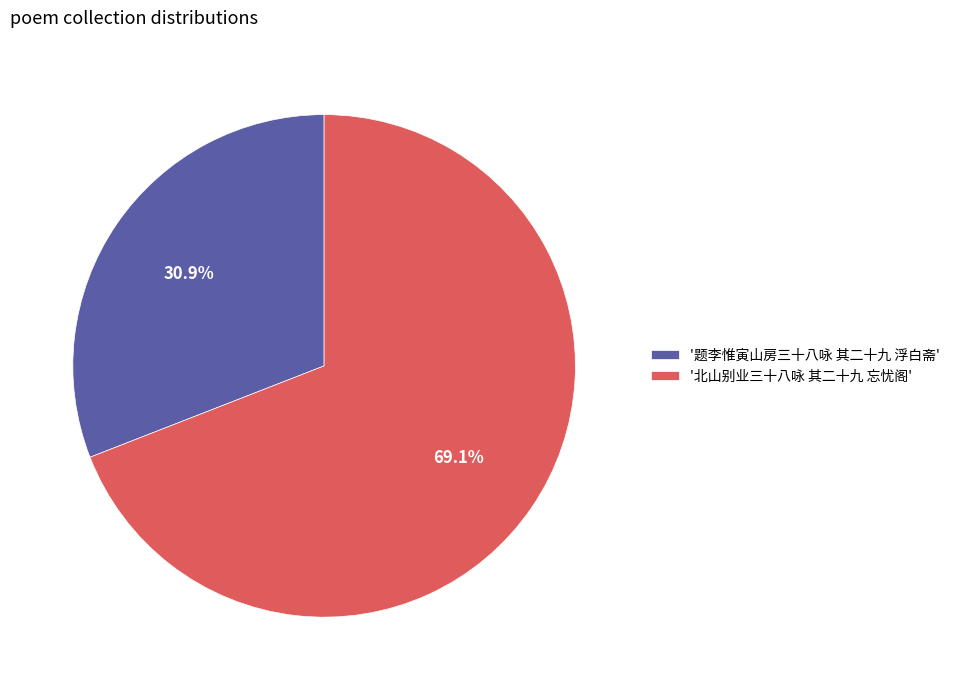

Rank the categories by value from lowest to highest.

'题李惟寅山房三十八咏 其二十九 浮白斋', '北山别业三十八咏 其二十九 忘忧阁'